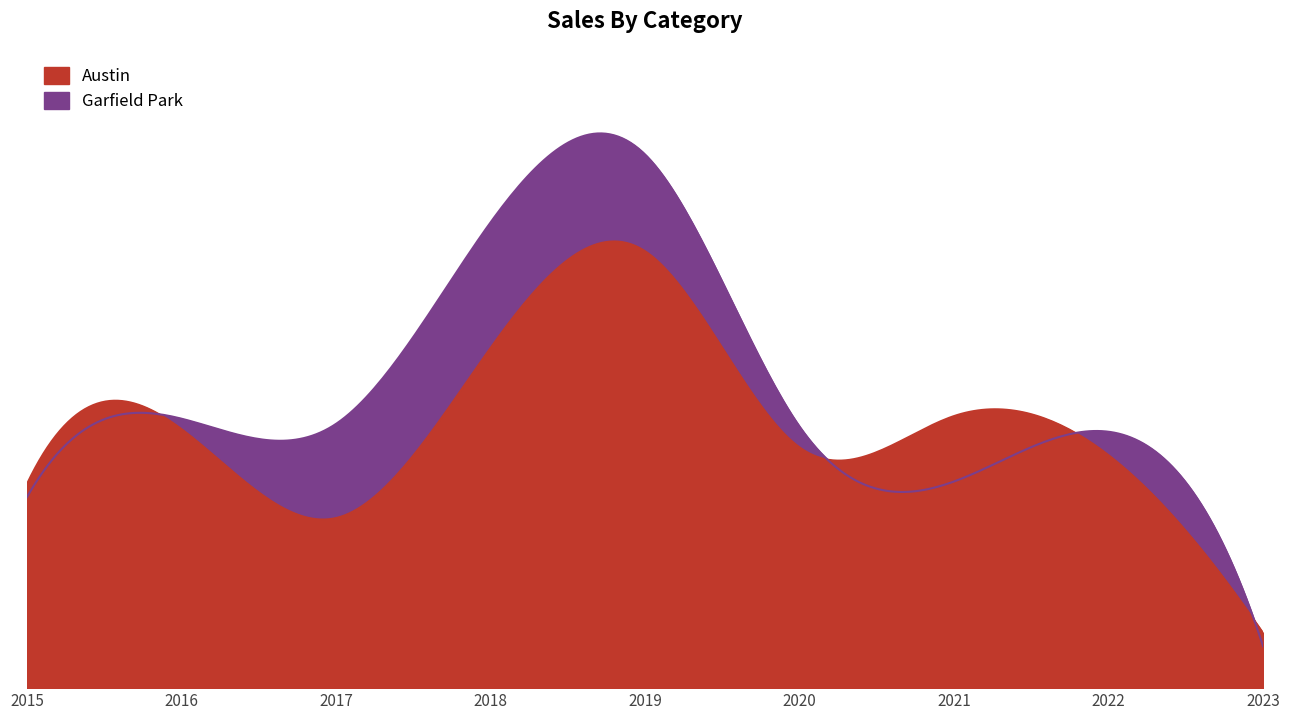

List the labels in order of Austin value, smallest first.

2023, 2017, 2015, 2022, 2020, 2016, 2021, 2018, 2019